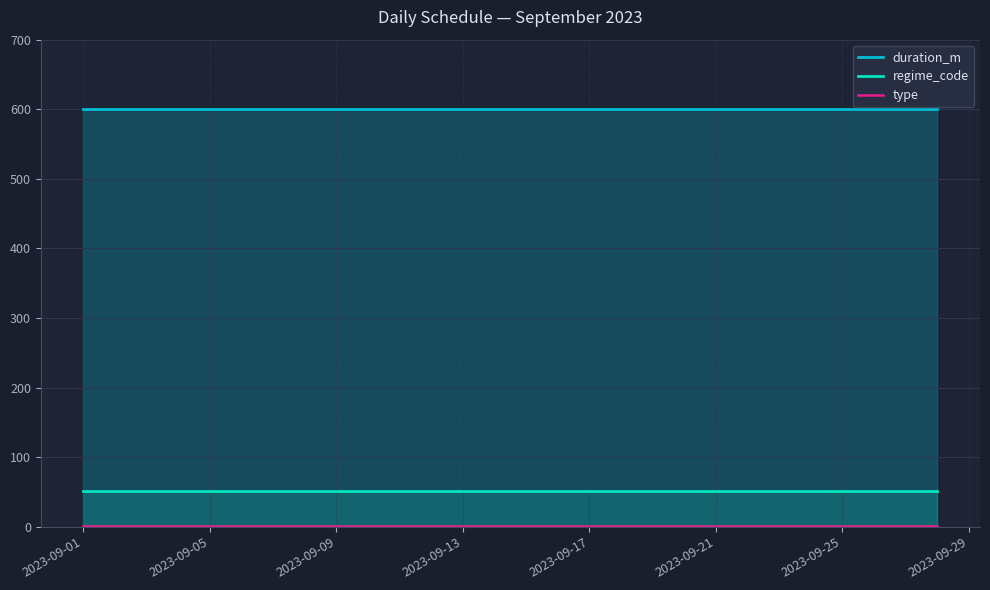

What is the lowest value of the duration_m series?

600